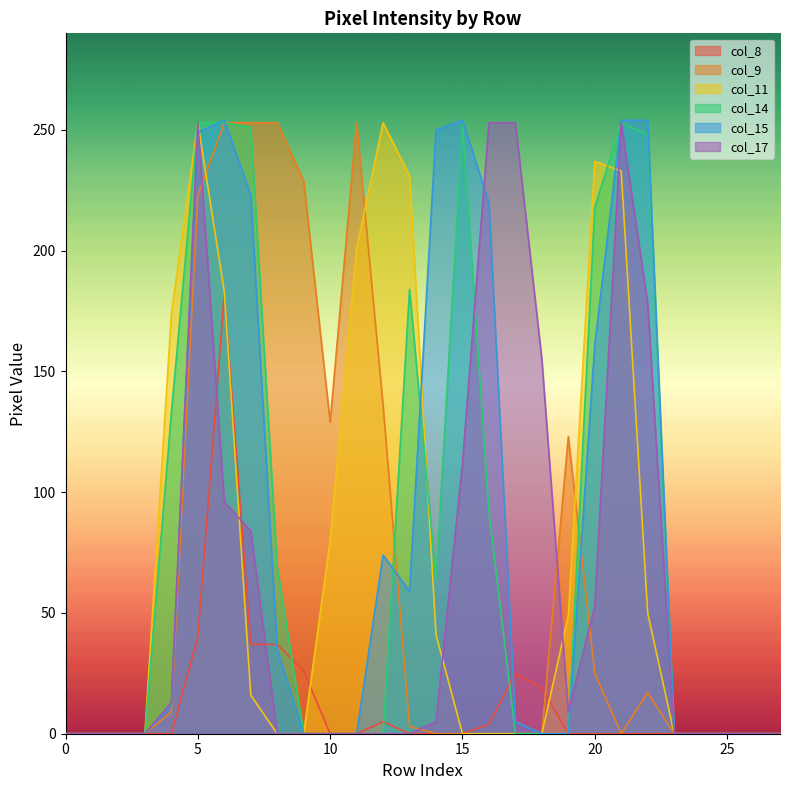

Is it true that col_11 equals 322 at 20?

False